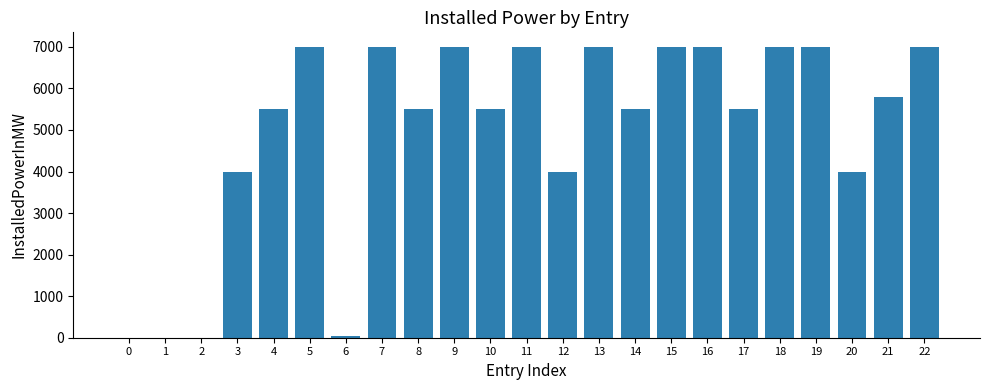

Reading right to left, transcribe all the data shown in this chart.

7000	5783	4000	7000	7000	5500	7000	7000	5500	7000	4000	7000	5500	7000	5500	7000	41	7000	5500	4000	1	1	1